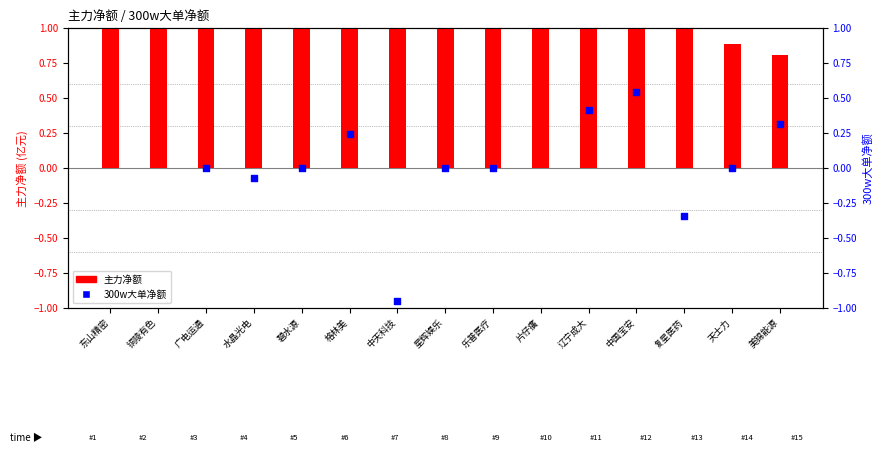

Which series reaches the minimum Y coordinate?

300w大单净额